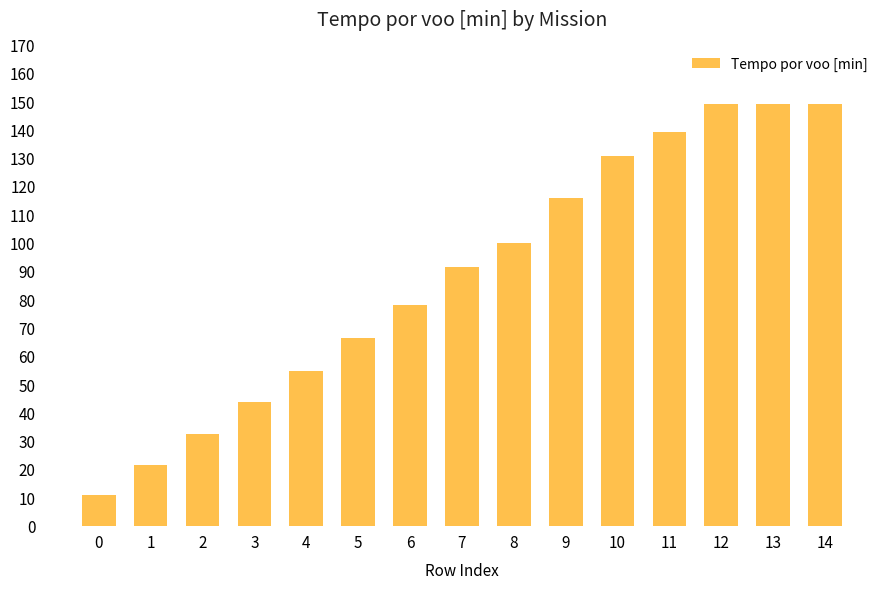

Are the bars grouped side by side (vs. stacked)?

No